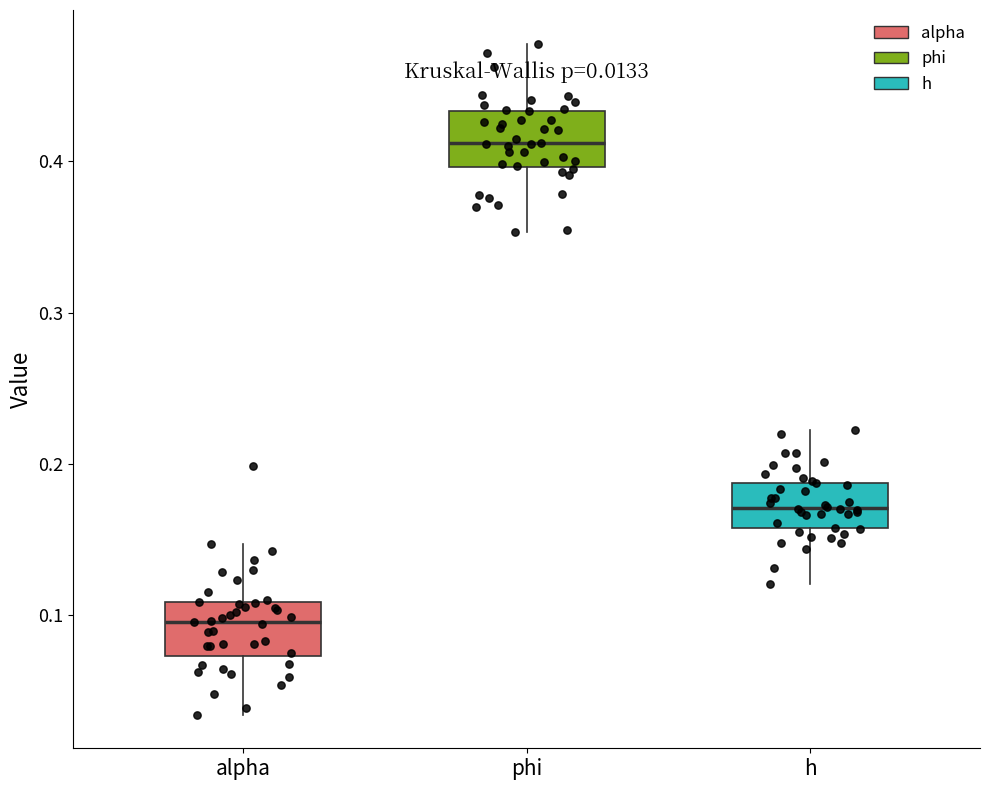

Reading left to right, read every box against the y-axis: the position of its median line, the range the box covers, and the ends of its whiskers. The values are not printed on the chart, so give them approximately, as read against the axis.

alpha: median 0.10, box 0.07 to 0.11, whiskers 0.03 to 0.15
phi: median 0.41, box 0.40 to 0.43, whiskers 0.35 to 0.48
h: median 0.17, box 0.16 to 0.19, whiskers 0.12 to 0.22